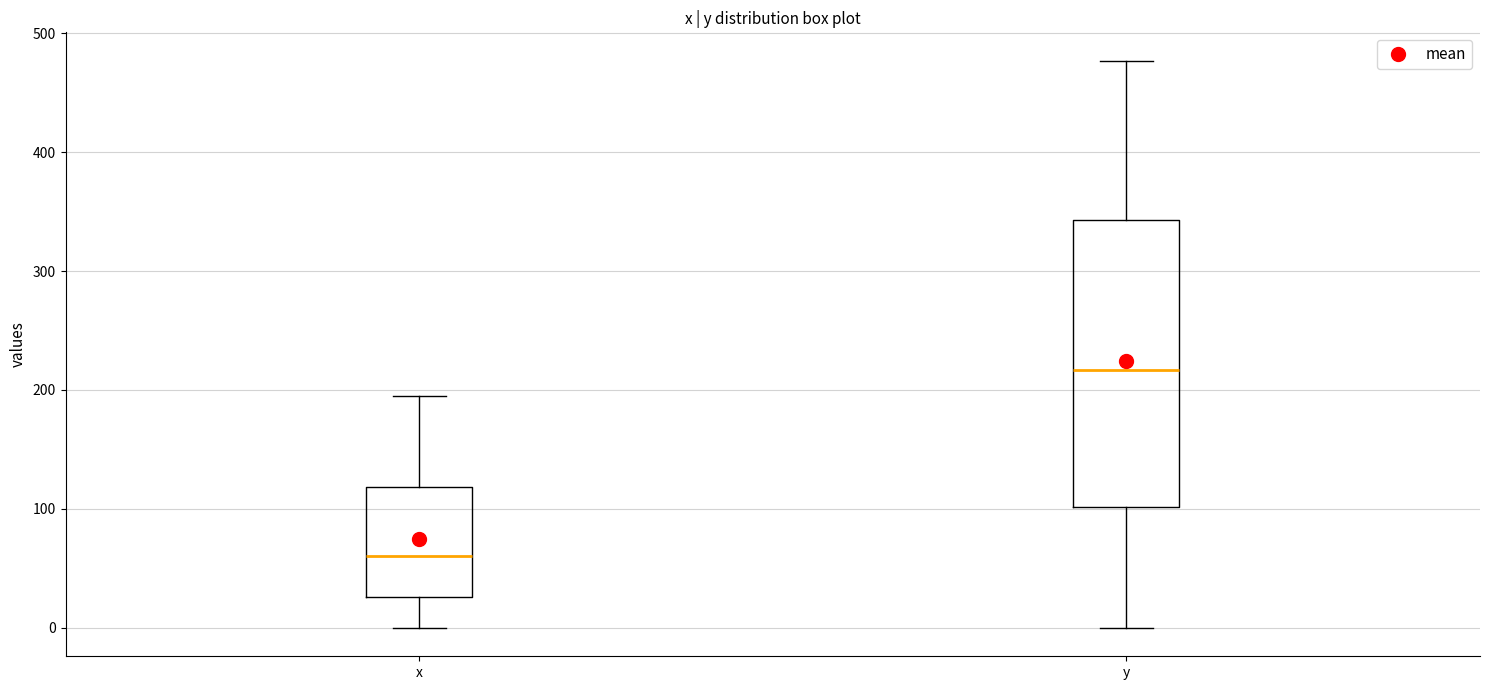

Reading left to right, read every box against the y-axis: the position of its median line, the range the box covers, and the ends of its whiskers. The values are not printed on the chart, so give them approximately, as read against the axis.

x: median 60, box 30 to 120, whiskers 0 to 200
y: median 220, box 100 to 340, whiskers 0 to 480